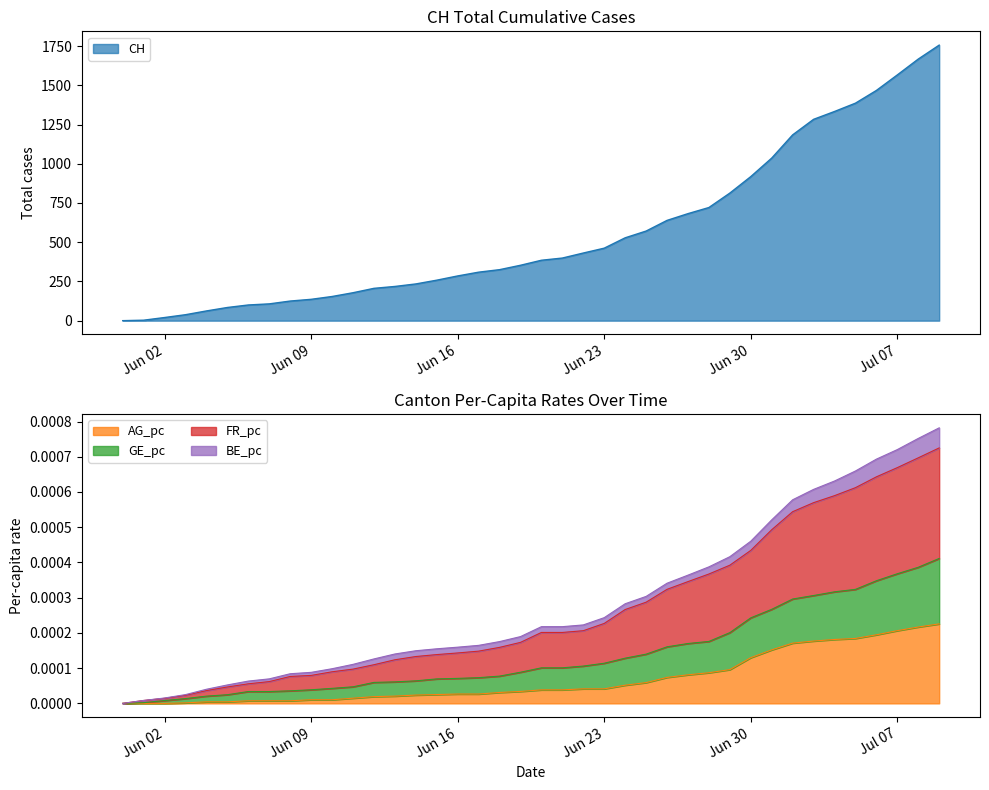

True or false: CH has more than 2 points higher than both neighbors.

False